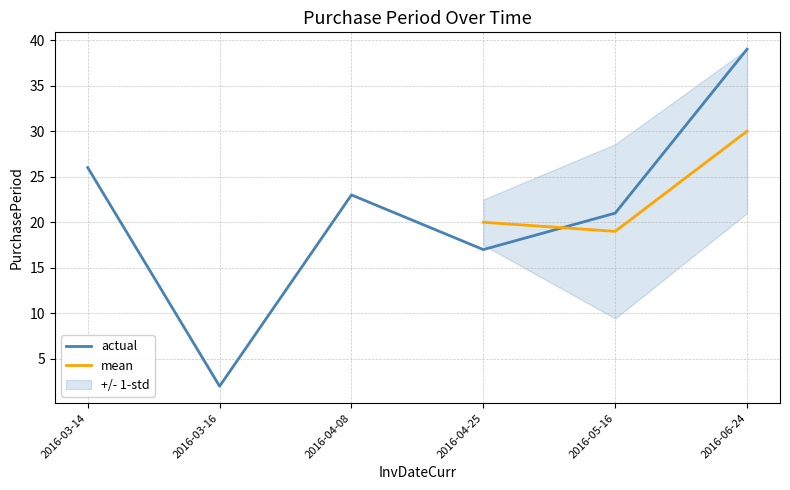

Rank the categories by actual value from highest to lowest.

2016-06-24, 2016-03-14, 2016-04-08, 2016-05-16, 2016-04-25, 2016-03-16